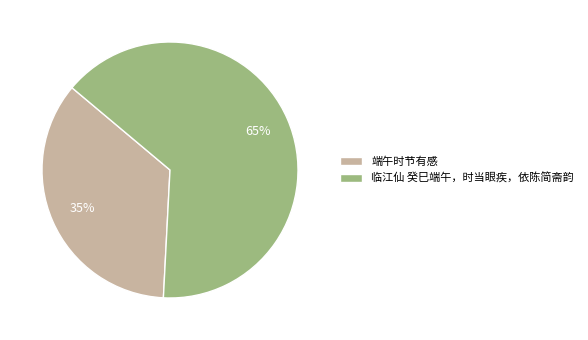

Do 端午时节有感 and 临江仙 癸巳端午，时当眼疾，依陈简斋韵 together represent more than half of the pie?

Yes